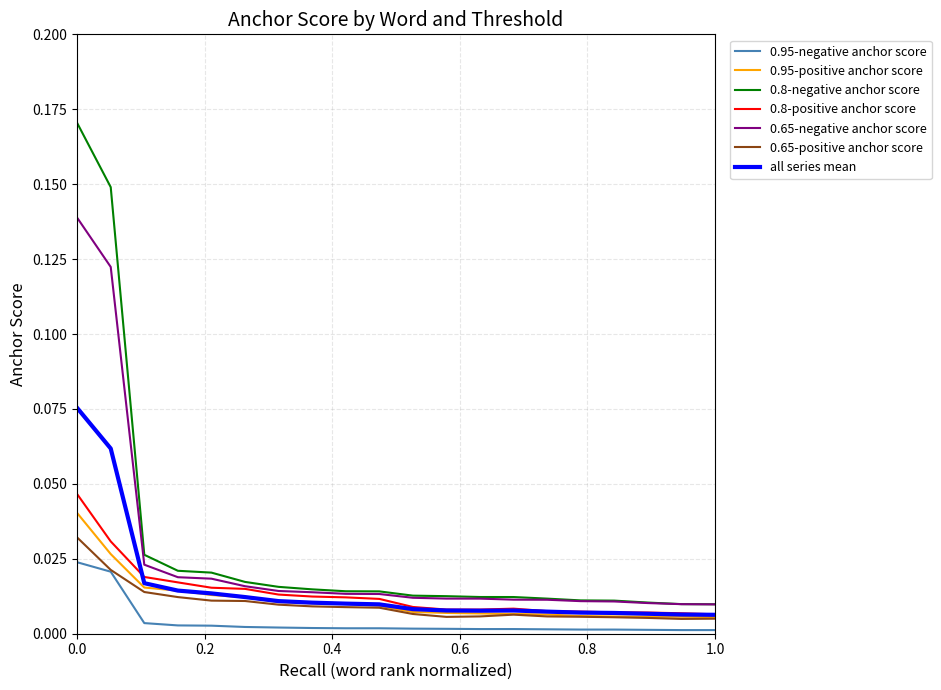

Does the chart display data point markers on the line(s)?

No